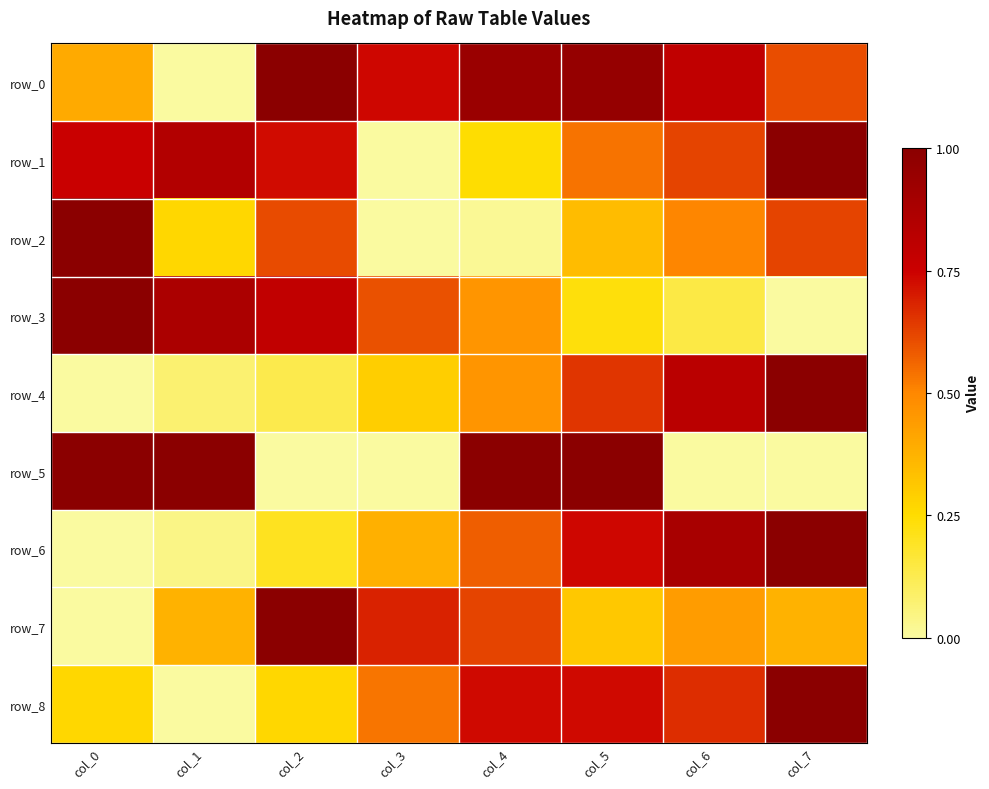

Reading left to right, transcribe all the data shown in this chart.

row_0: 0.4	0.0	1.0	0.7	0.9	1.0	0.8	0.6
row_1: 0.8	0.8	0.7	0.0	0.2	0.5	0.6	1.0
row_2: 1.0	0.3	0.6	0.0	0.0	0.3	0.5	0.6
row_3: 1.0	0.9	0.8	0.6	0.5	0.2	0.1	0.0
row_4: 0.0	0.1	0.1	0.3	0.5	0.7	0.8	1.0
row_5: 1.0	1.0	0.0	0.0	1.0	1.0	0.0	0.0
row_6: 0.0	0.0	0.2	0.4	0.6	0.7	0.9	1.0
row_7: 0.0	0.4	1.0	0.7	0.6	0.3	0.4	0.4
row_8: 0.3	0.0	0.3	0.5	0.7	0.7	0.7	1.0